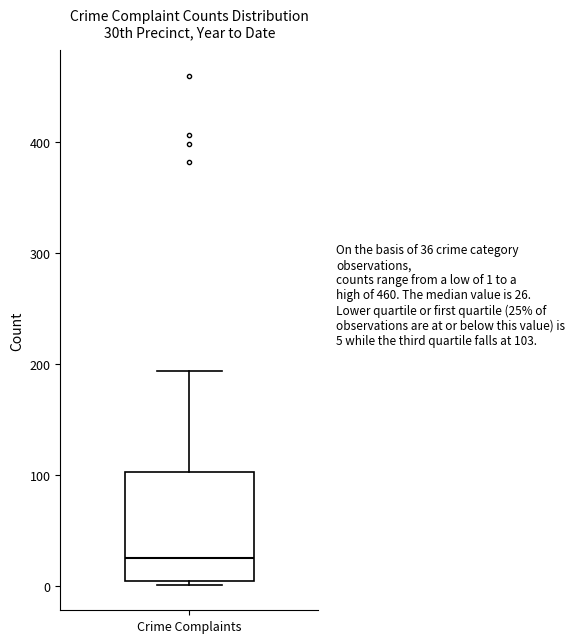

Where is the upper edge of the box for Crime Complaints on the y-axis? The values are not printed on the chart, so give them approximately, as read against the axis.

100